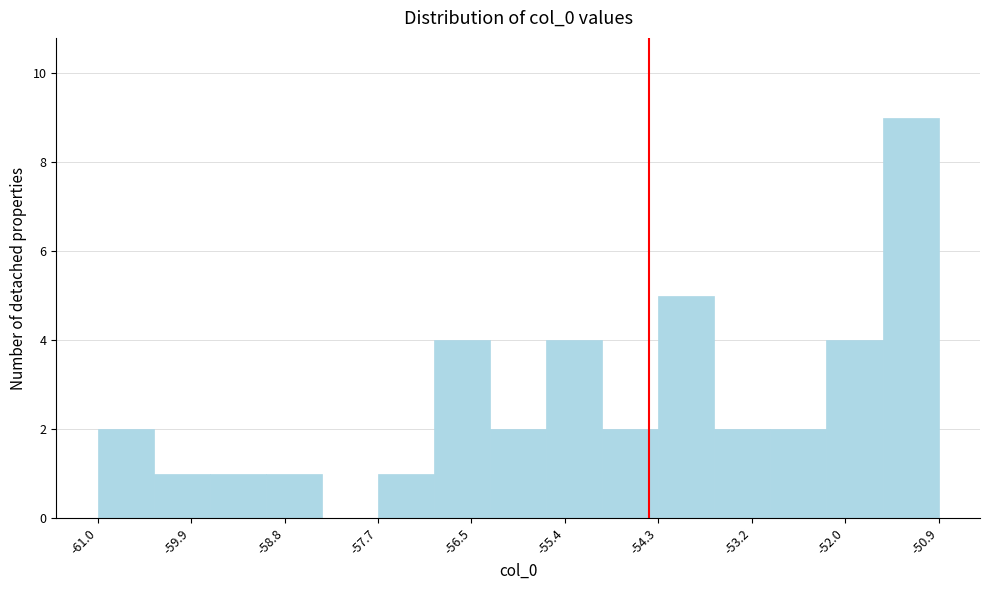

Read against the x-axis, roughly where is the centre of the tallest bar?

-51.2